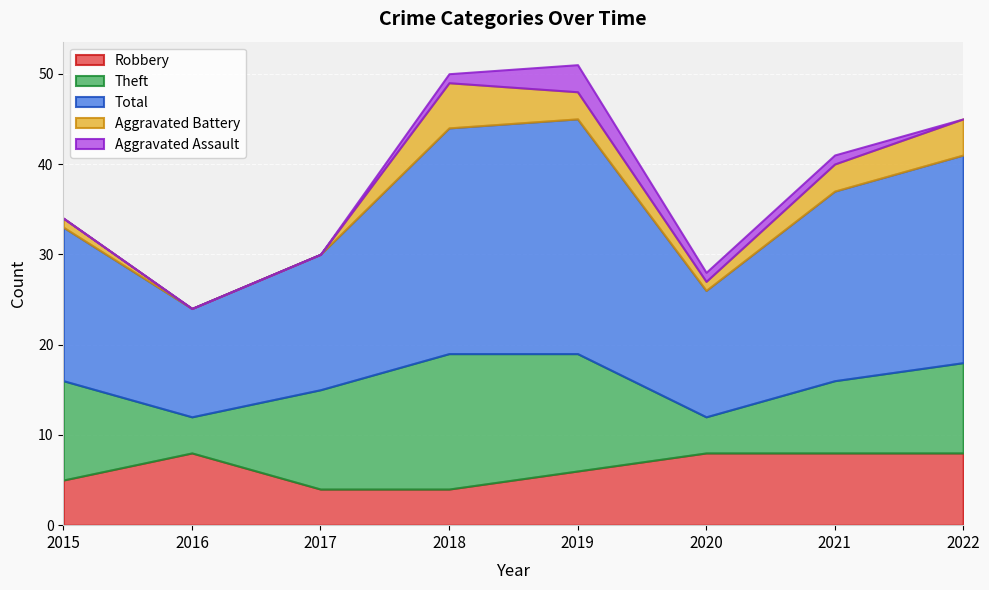

What is the value of the Theft point at the 2nd from the left?

4